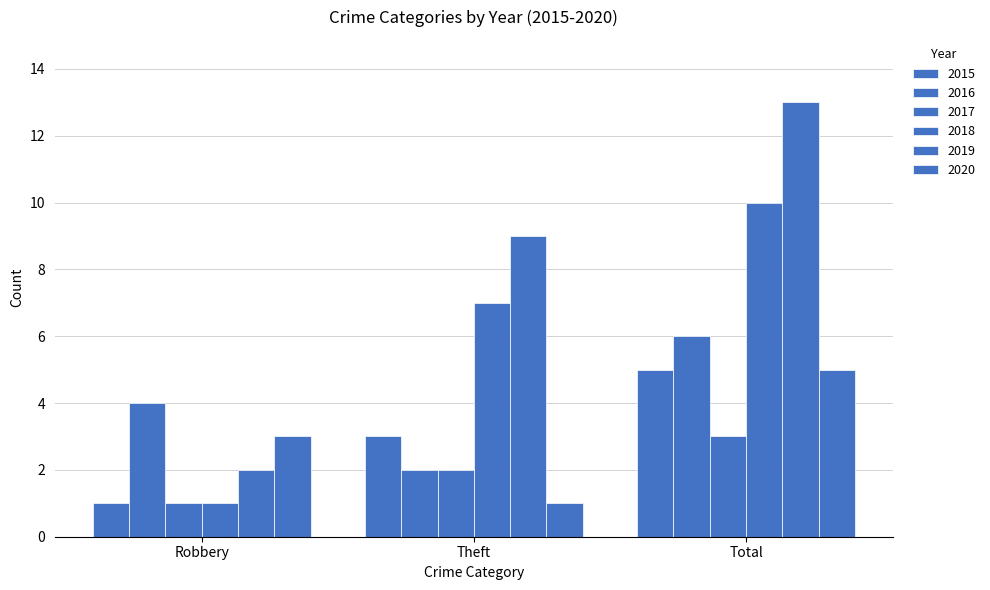

What is the value of the 2019 bar at the 3rd from the left?

13